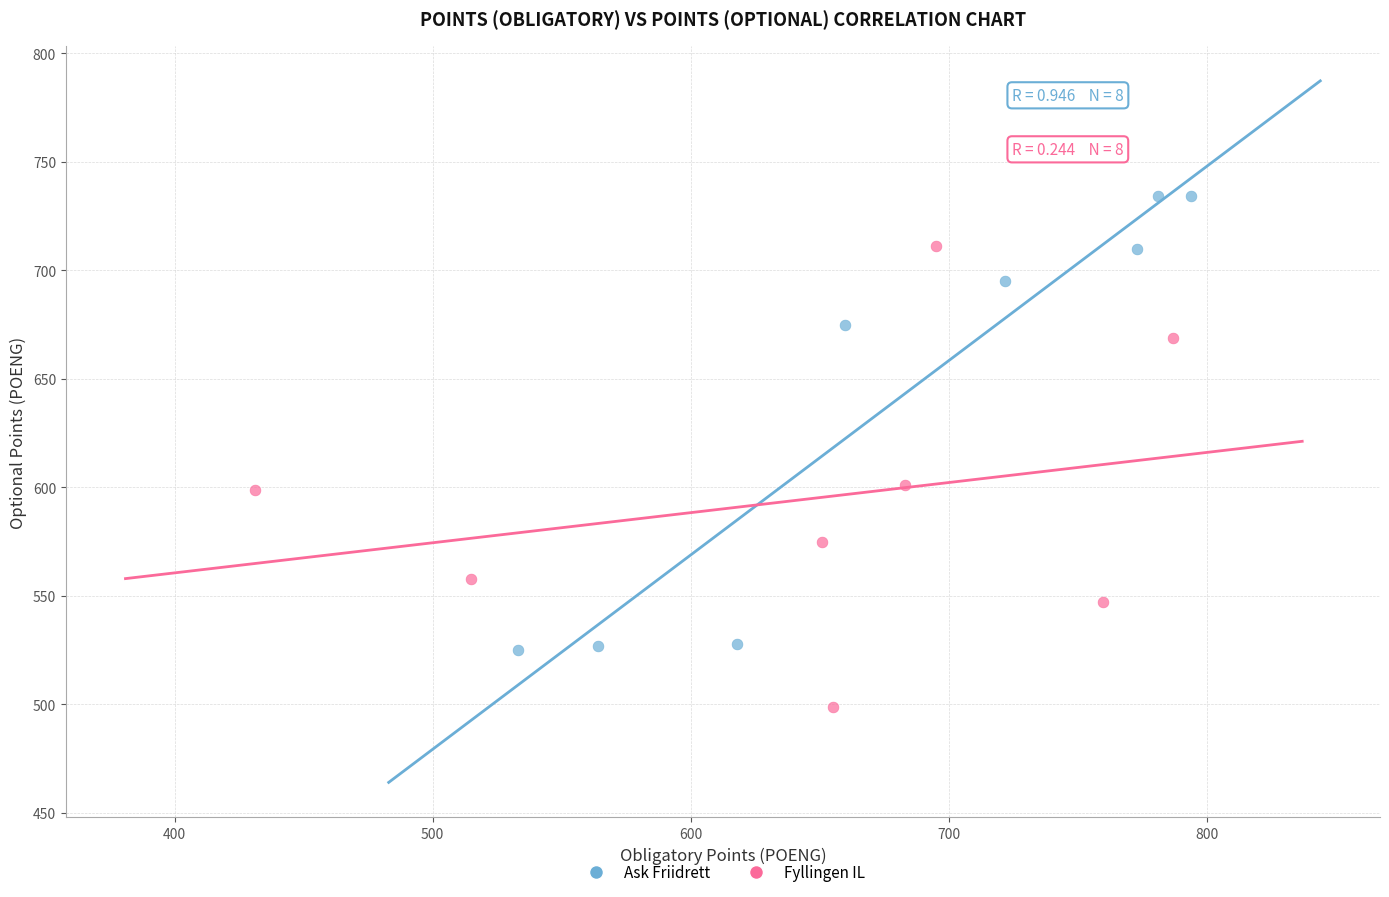

What are all the series names shown in the legend?

Ask Friidrett, Fyllingen IL